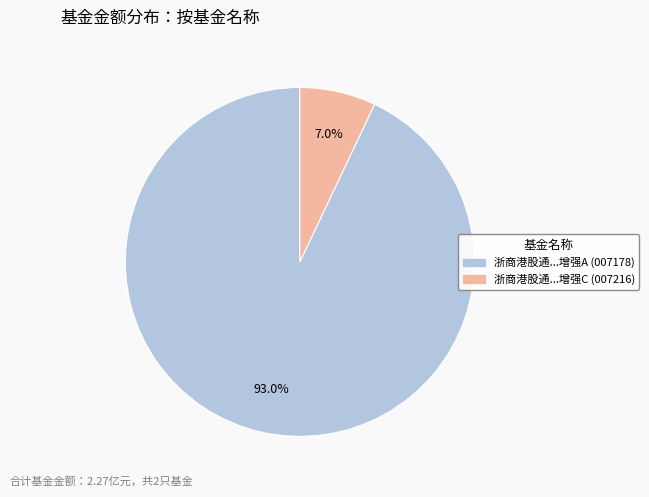

Is there a majority slice in this chart?

Yes